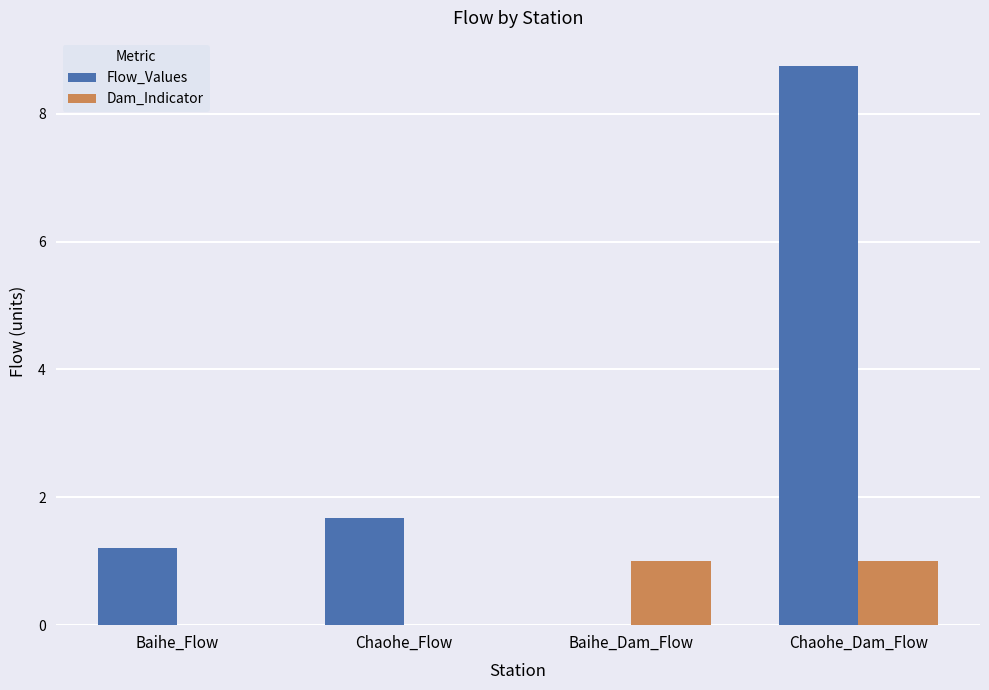

Where is Flow_Values nearest to the value 4?

Chaohe_Flow